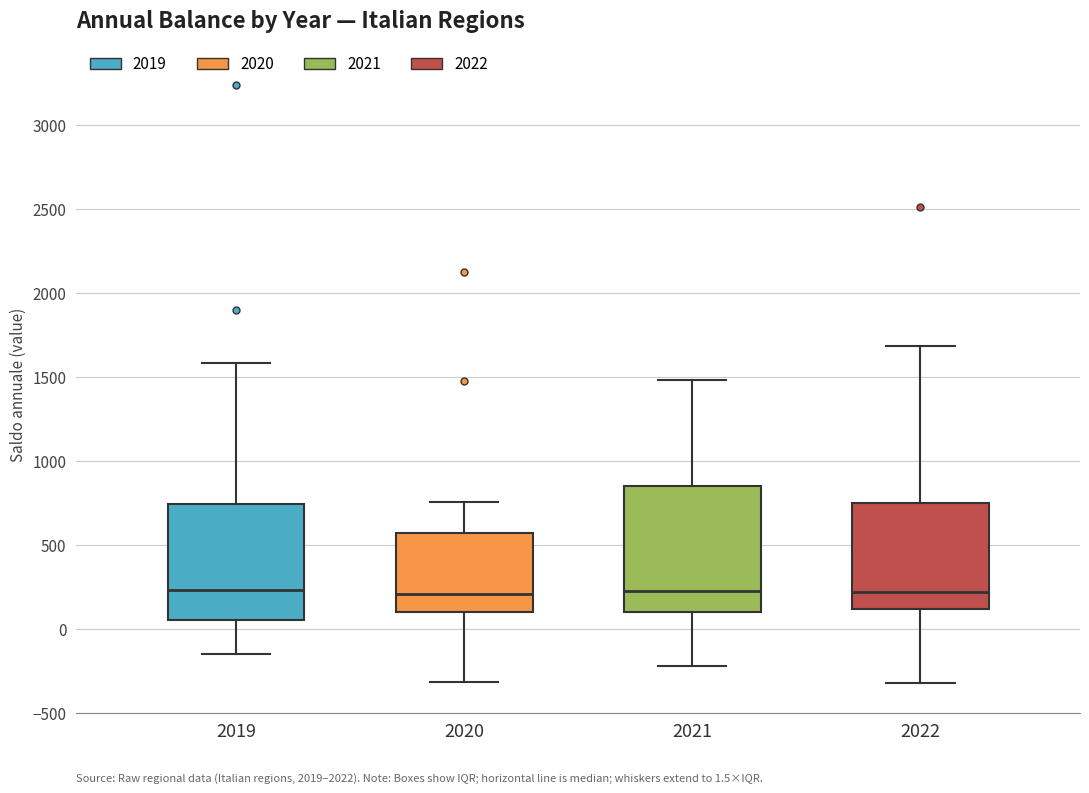

Which box is the tallest, from its lower edge to its upper edge?

2021